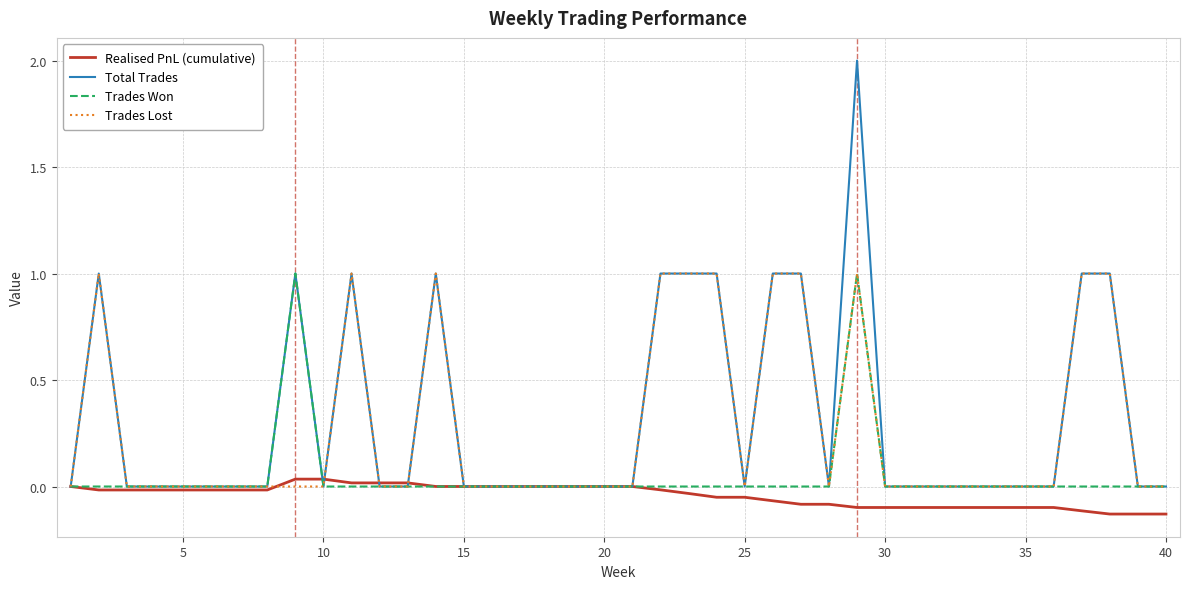

What is the greatest value displayed?

2.0